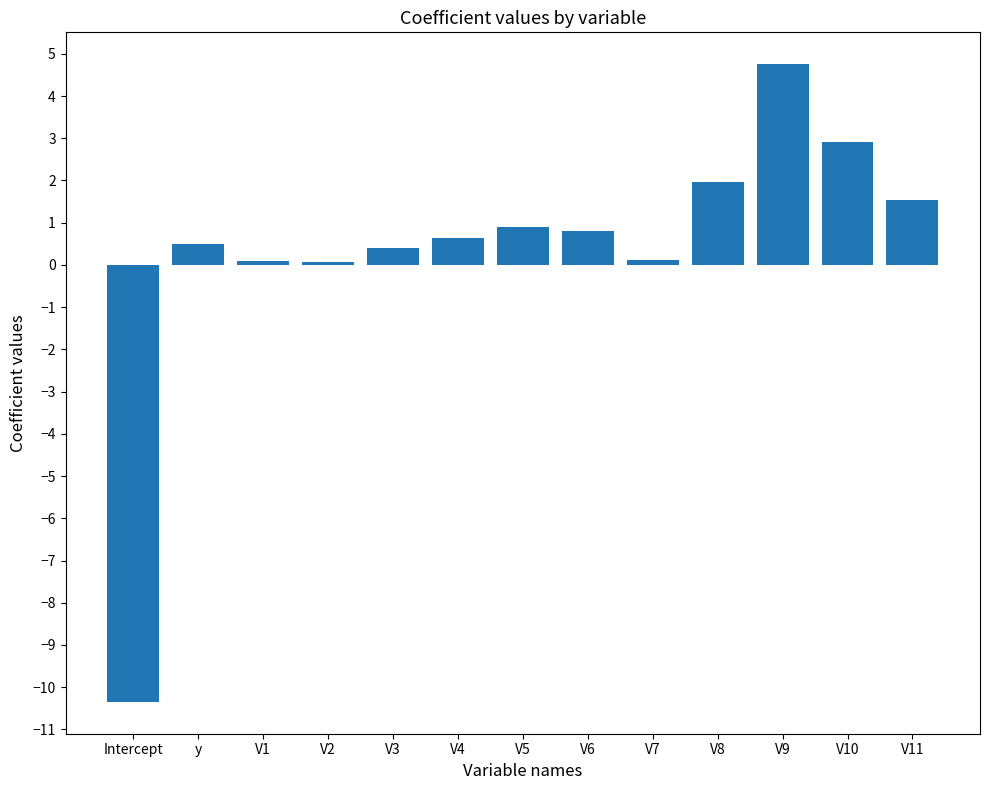

Does the chart contain any negative values?

Yes